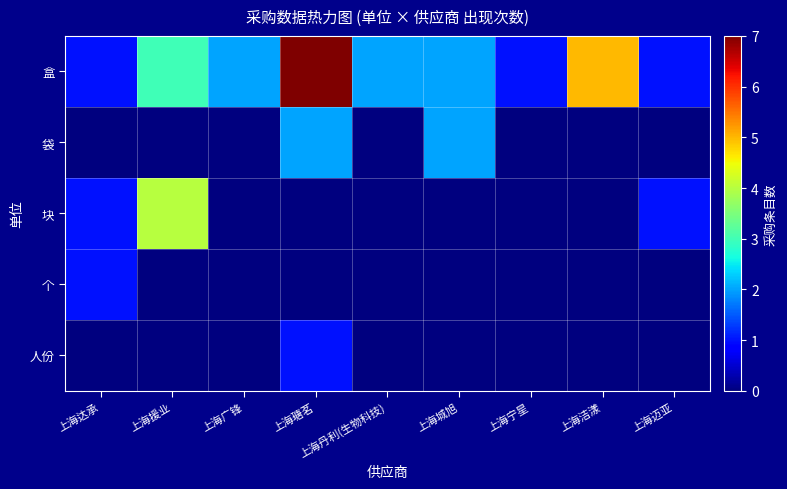

Which series has the largest range (max minus min)?

盒